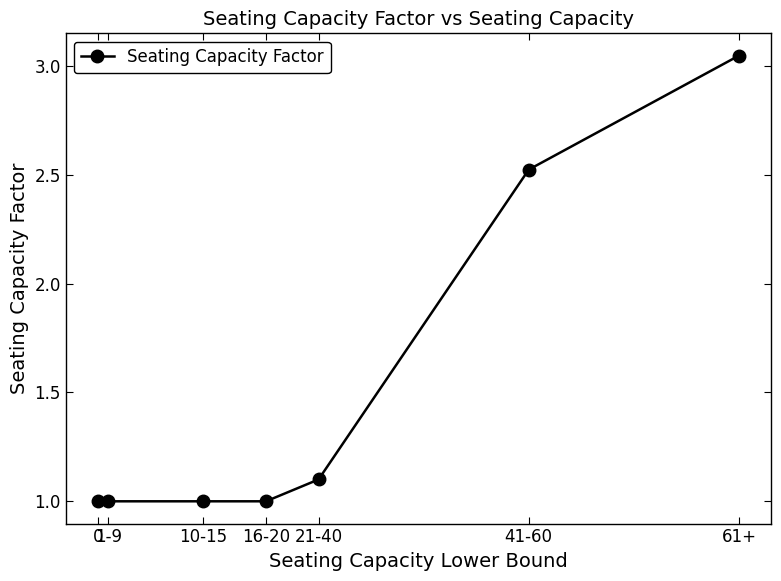

What is the label of the 1st point from the right?

61+